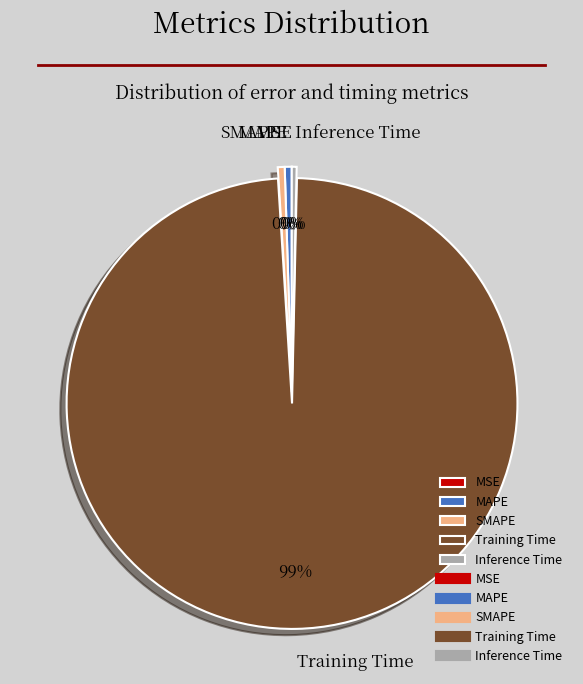

Which category accounts for the majority?

Training Time